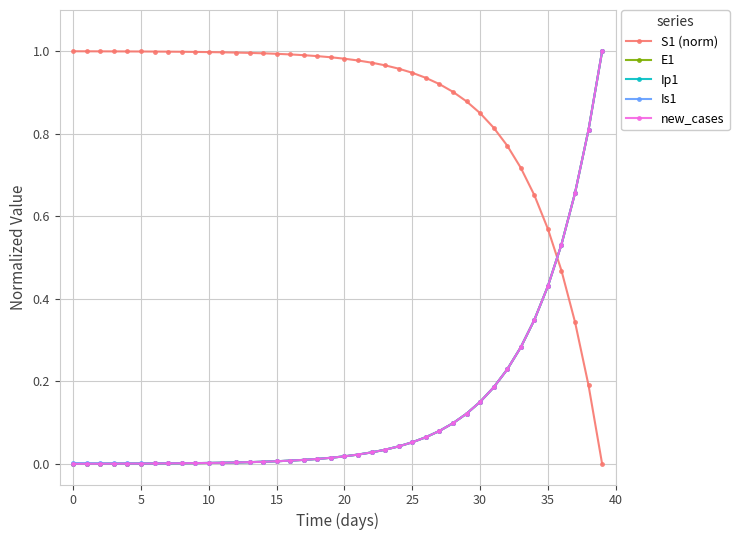

After their last crossing, which series has the higher values: E1 or S1 (norm)?

E1